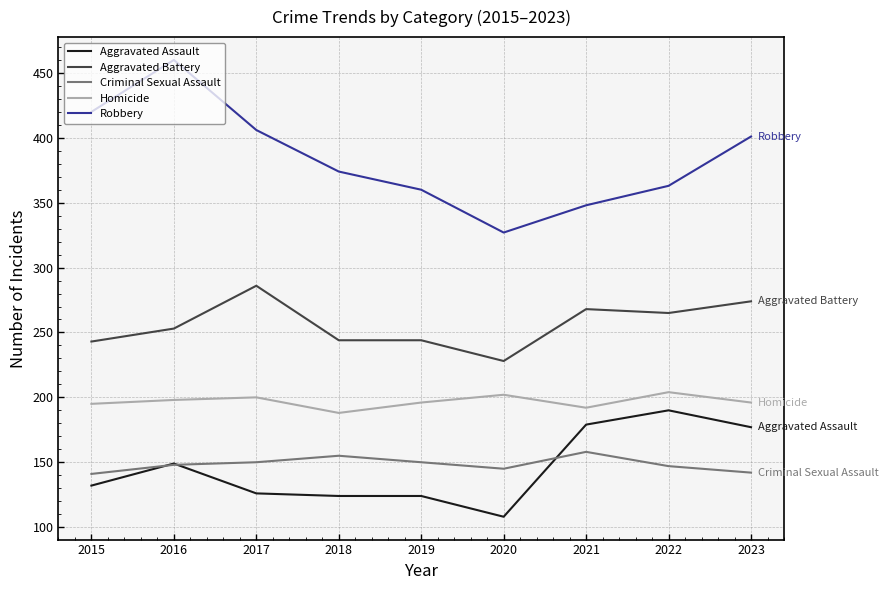

Is this an area chart (filled region under the line)?

No